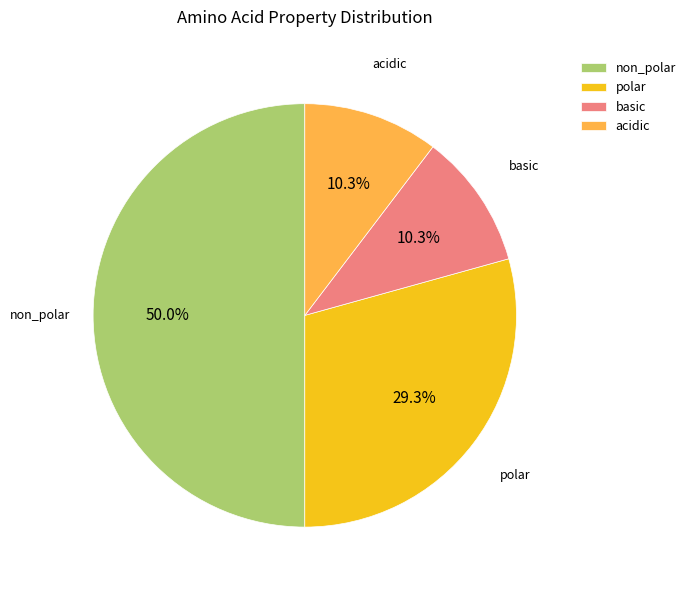

What portion of the pie excludes basic?

89.7%